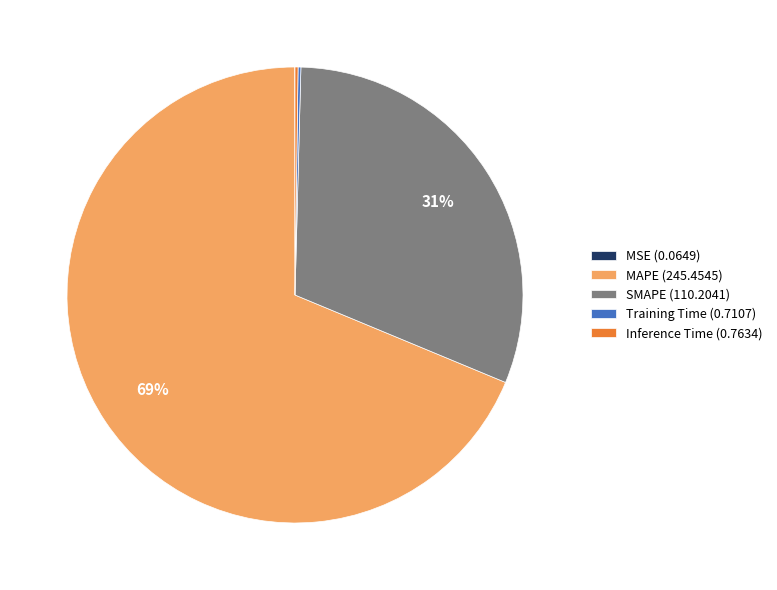

Is there a majority slice in this chart?

Yes